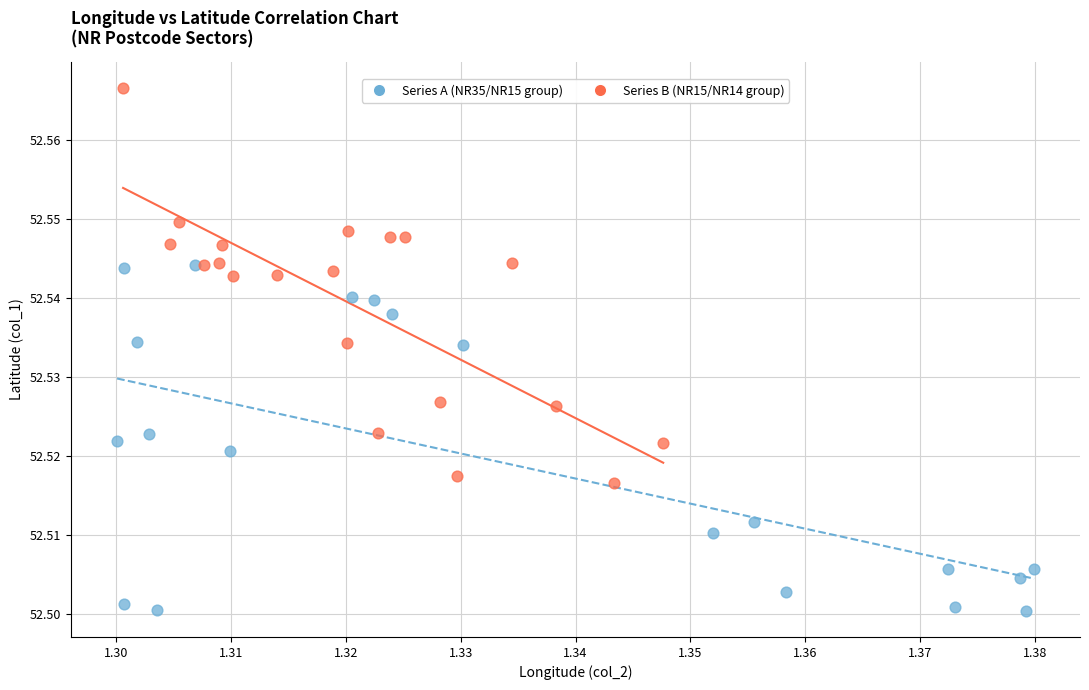

Which series has the widest spread of Y values?

Series B (NR15/NR14 group)